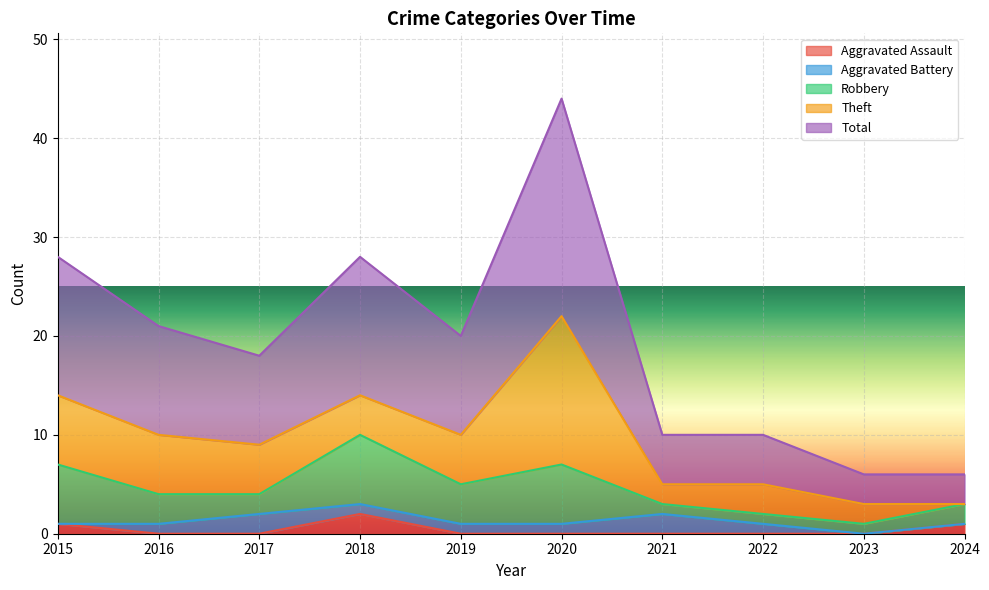

How many Aggravated Assault values are between 0 and 1?

9